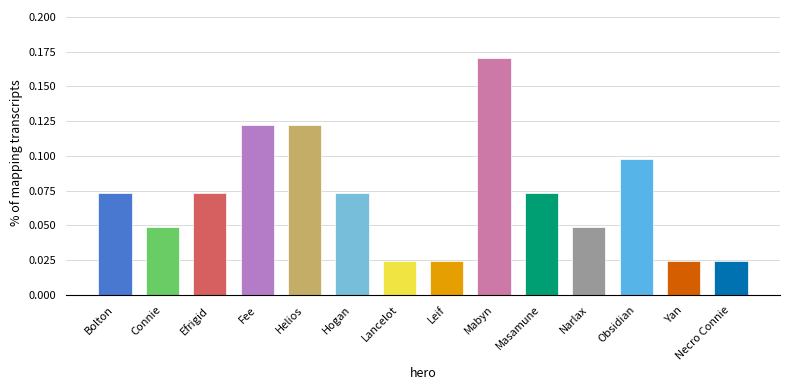

Which has a higher value, Efrigid or Narlax?

Efrigid